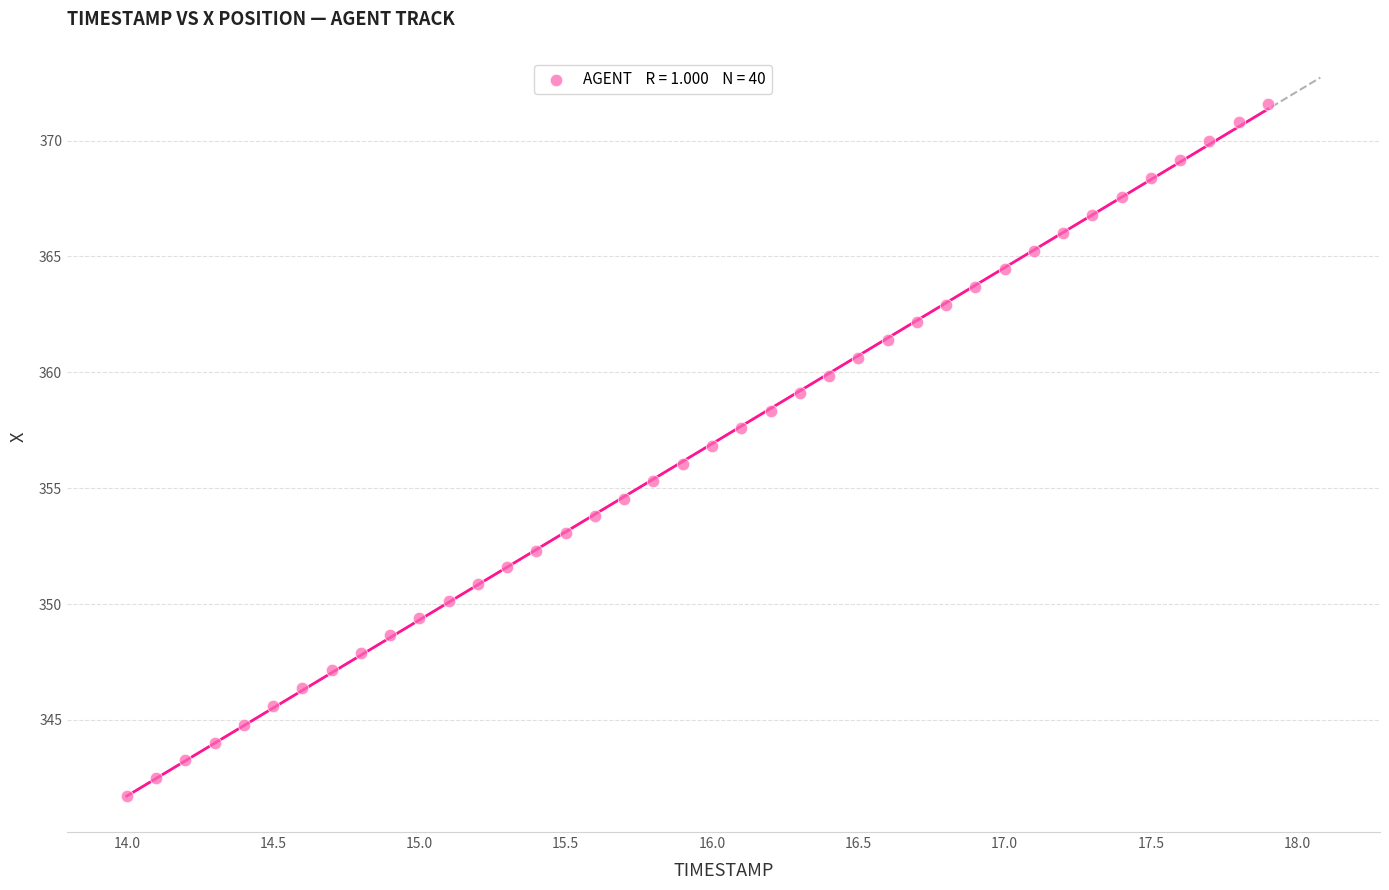

What is the range of Y values (max minus min)?

29.9